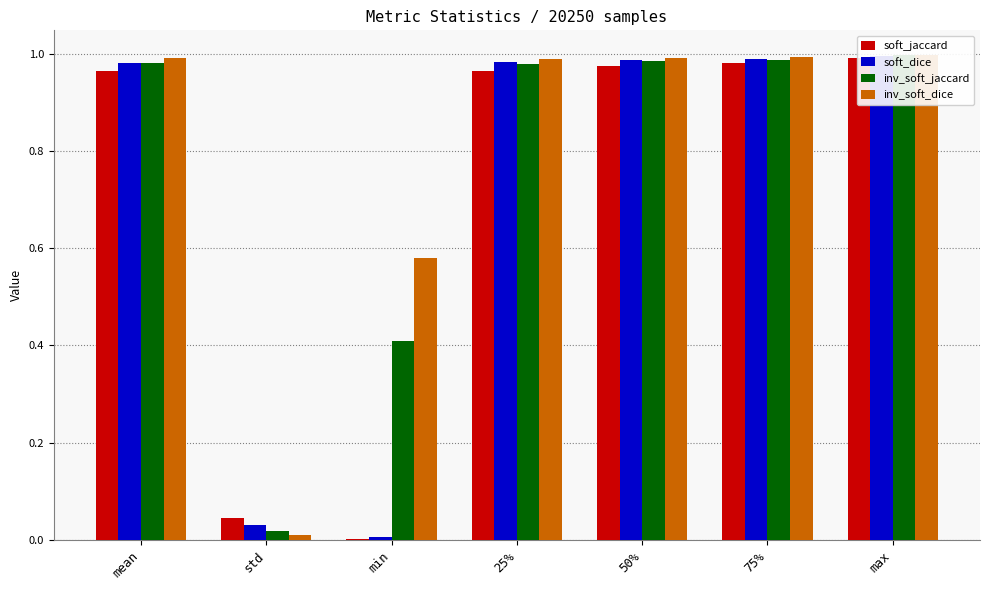

Rank the categories by inv_soft_jaccard value from highest to lowest.

max, 75%, 50%, mean, 25%, min, std